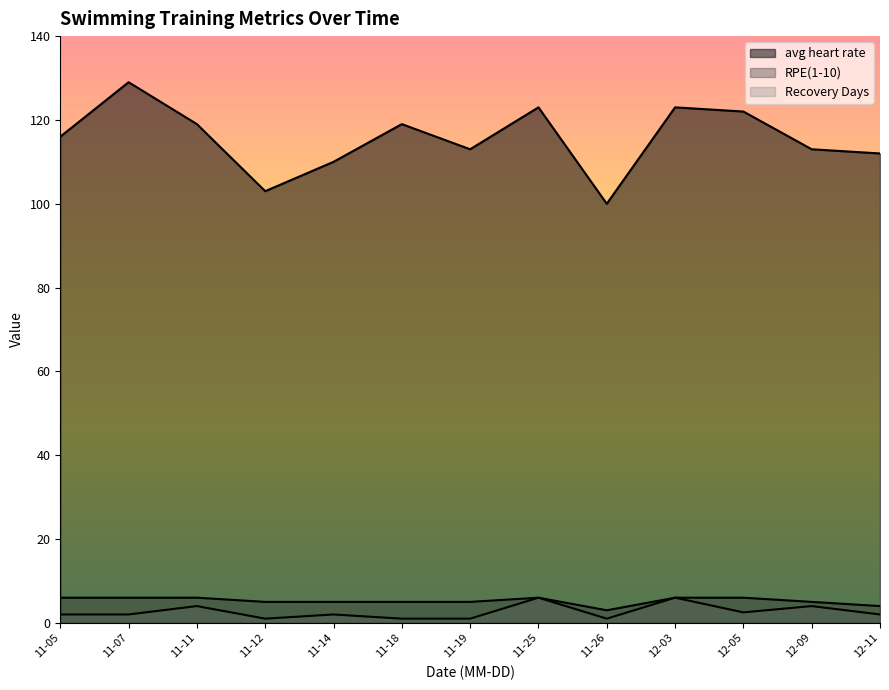

True or false: avg heart rate and RPE(1-10) cross at least once.

False